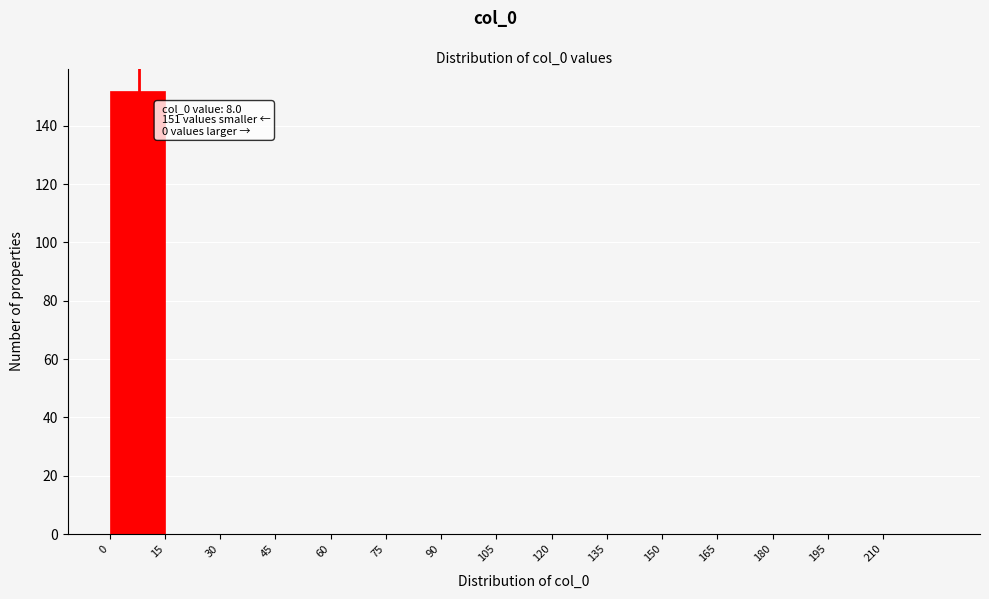

Which range on the x-axis has the tallest bar?

0 to 15